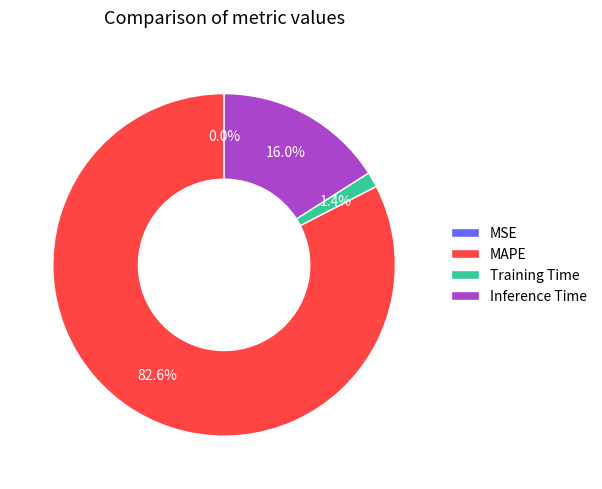

What is the largest slice in the pie chart?

MAPE